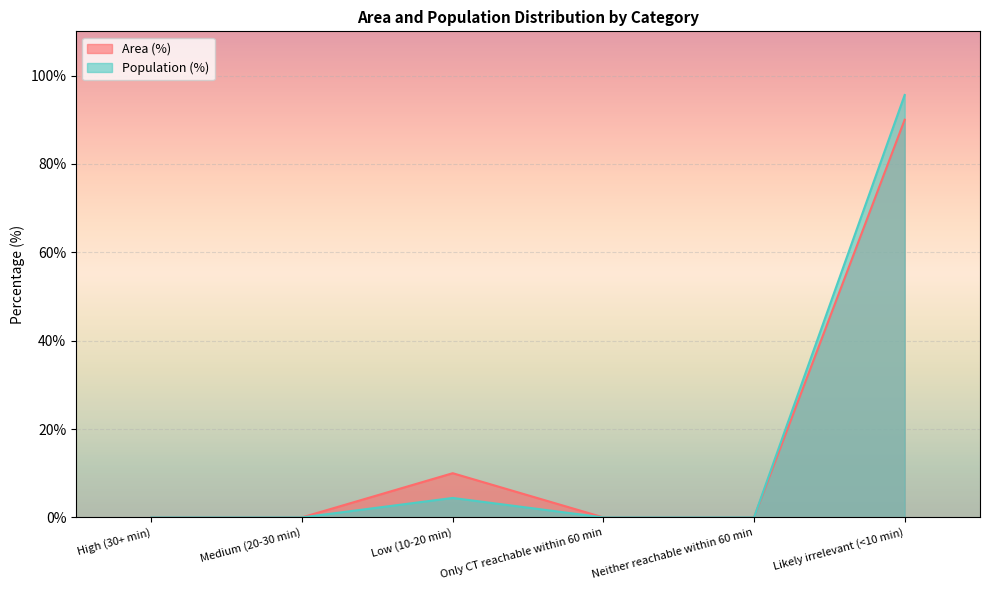

How many lines are shown in the chart?

2